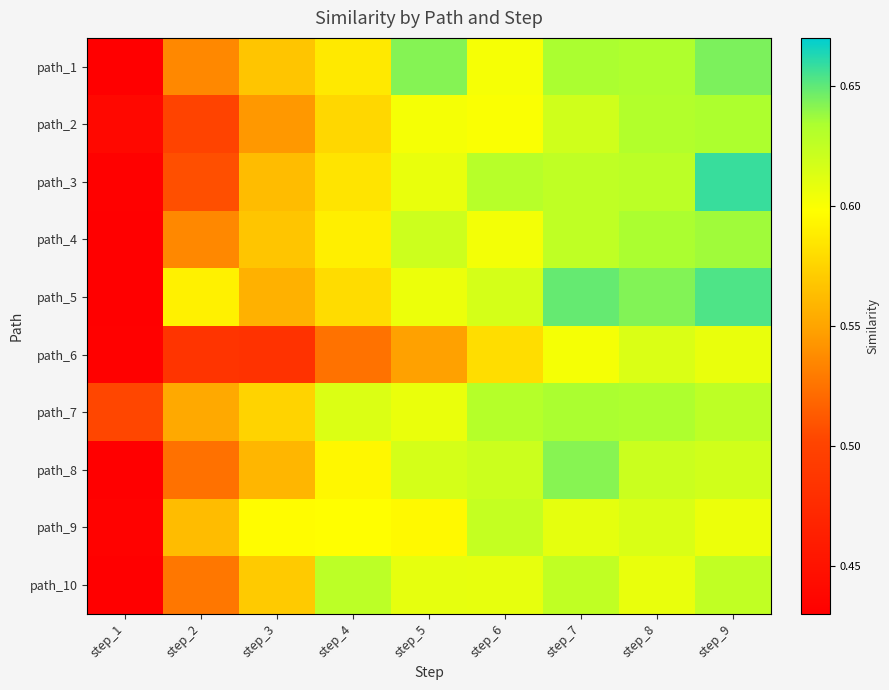

How many distinct data groups are displayed?

10